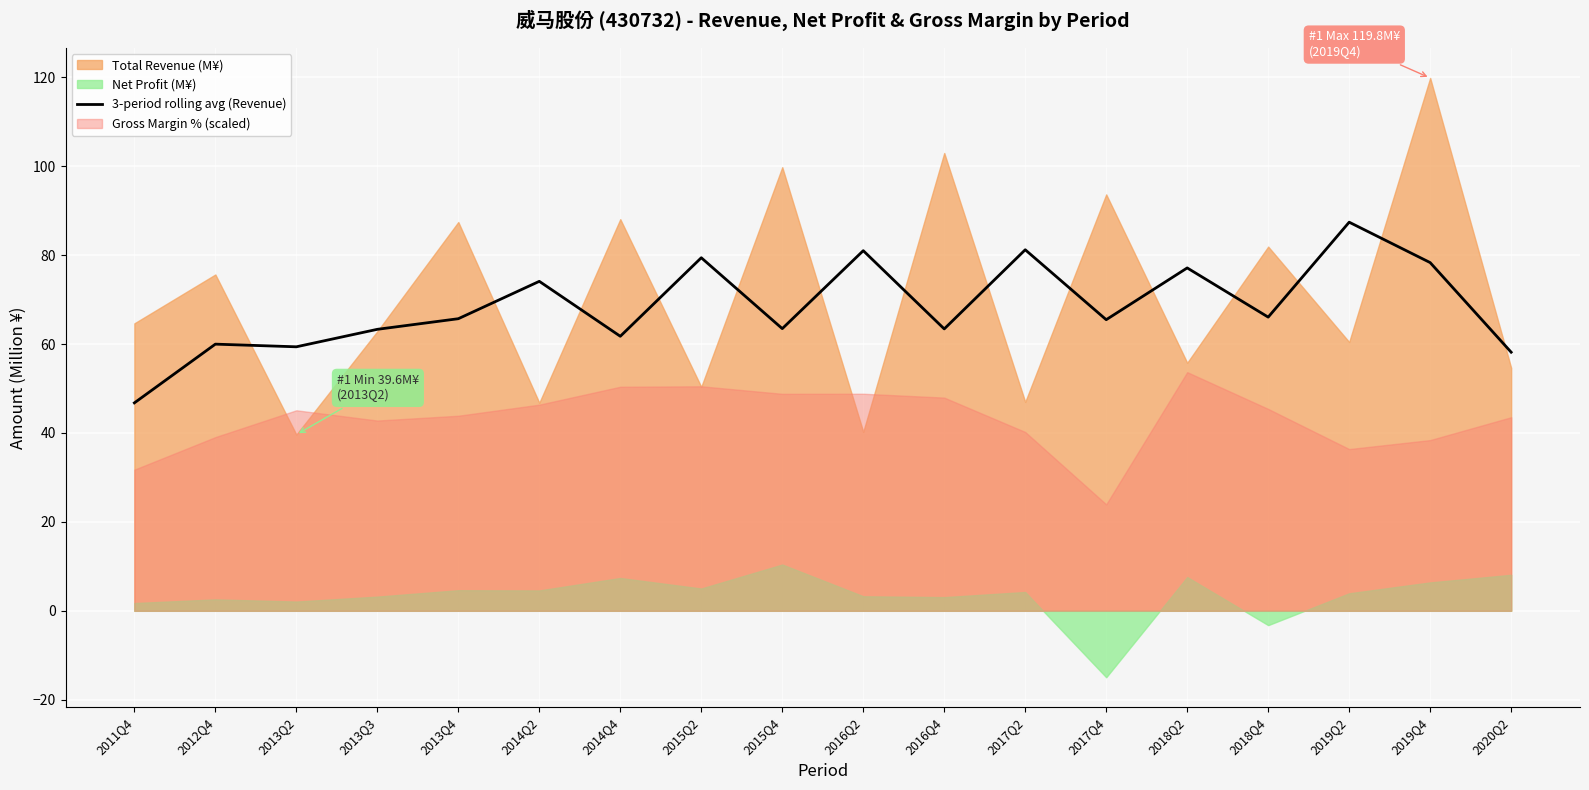

Is it true that 3-period rolling avg (Revenue) equals 78.3 at 2019Q4?

True